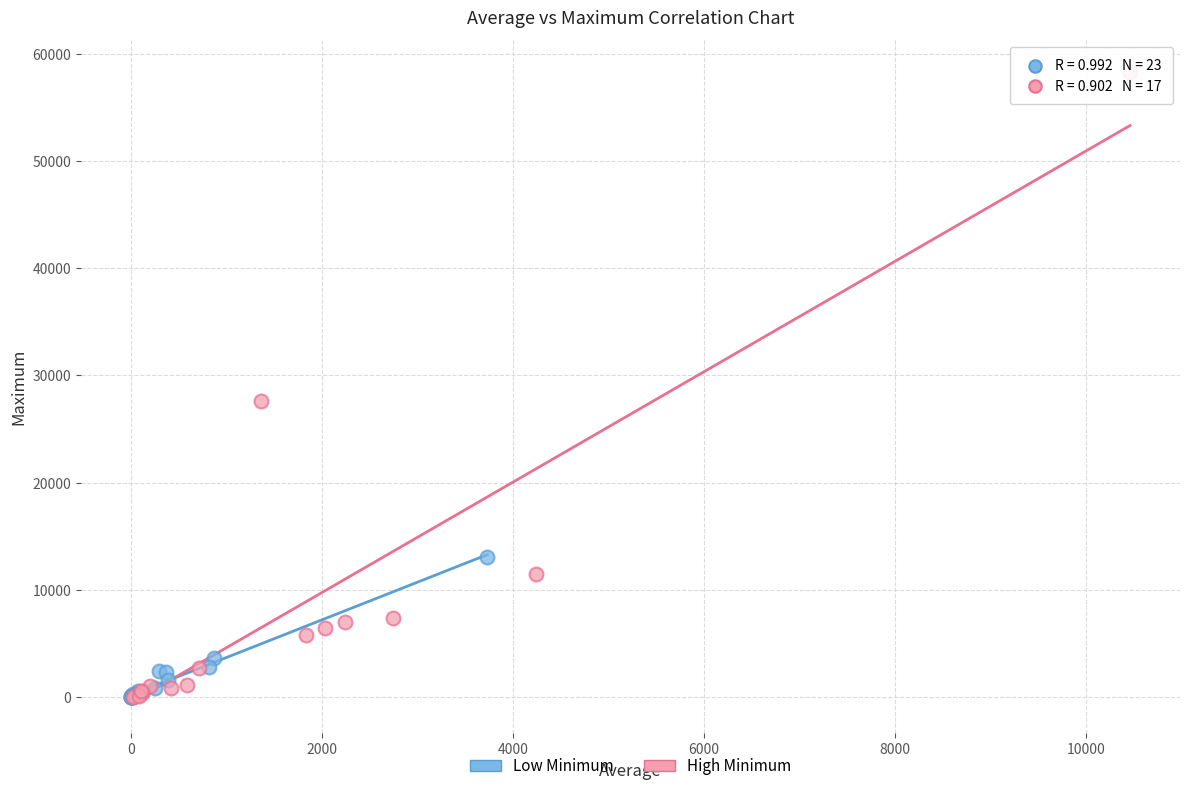

What are all the series names shown in the legend?

Low Minimum, High Minimum